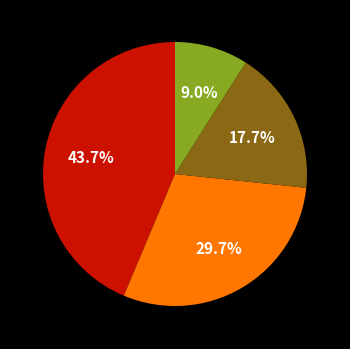

How many slices are in this pie chart?

4